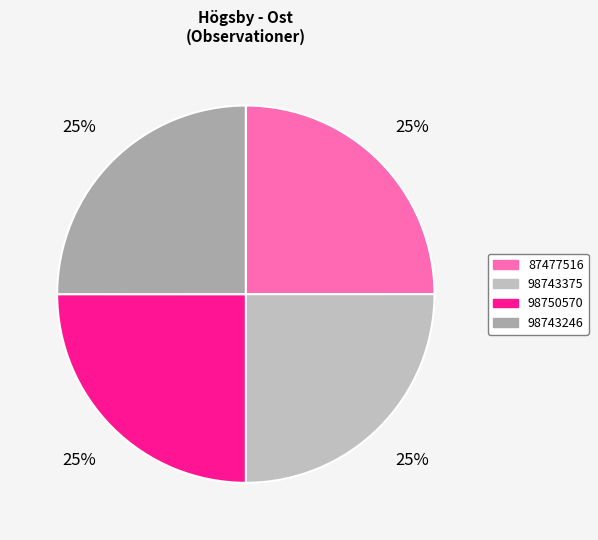

Is 87477516 the majority of the pie?

No